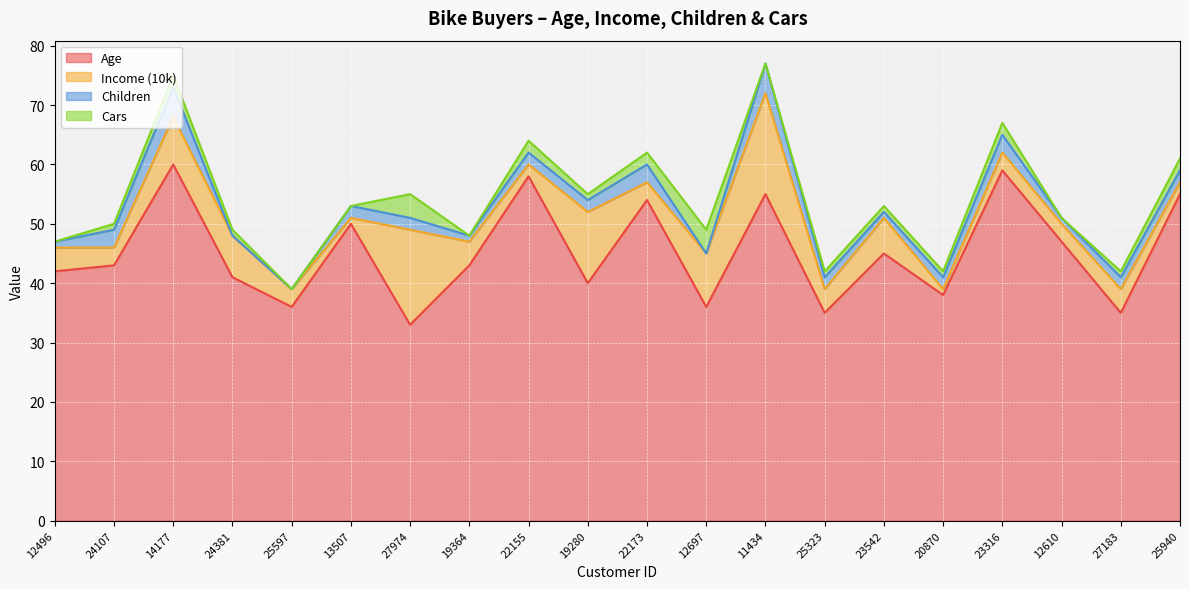

Does the chart display data point markers on the line(s)?

No